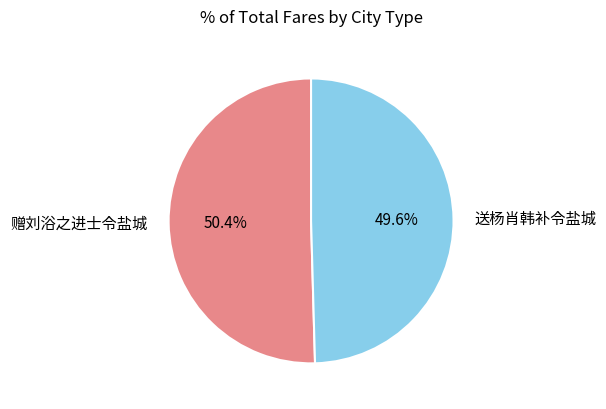

What is the smallest slice in the pie chart?

送杨肖韩补令盐城